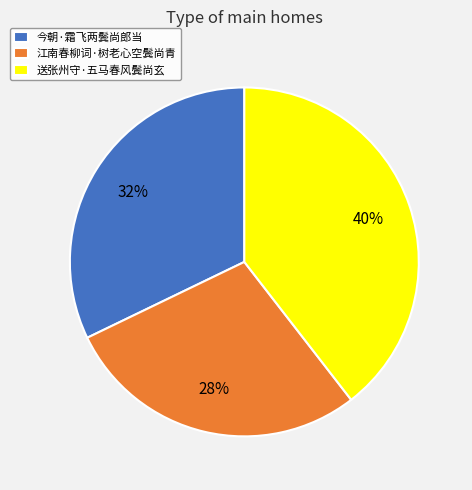

What percentage is the 江南春柳词·树老心空鬓尚青 slice, to the nearest percent?

28%